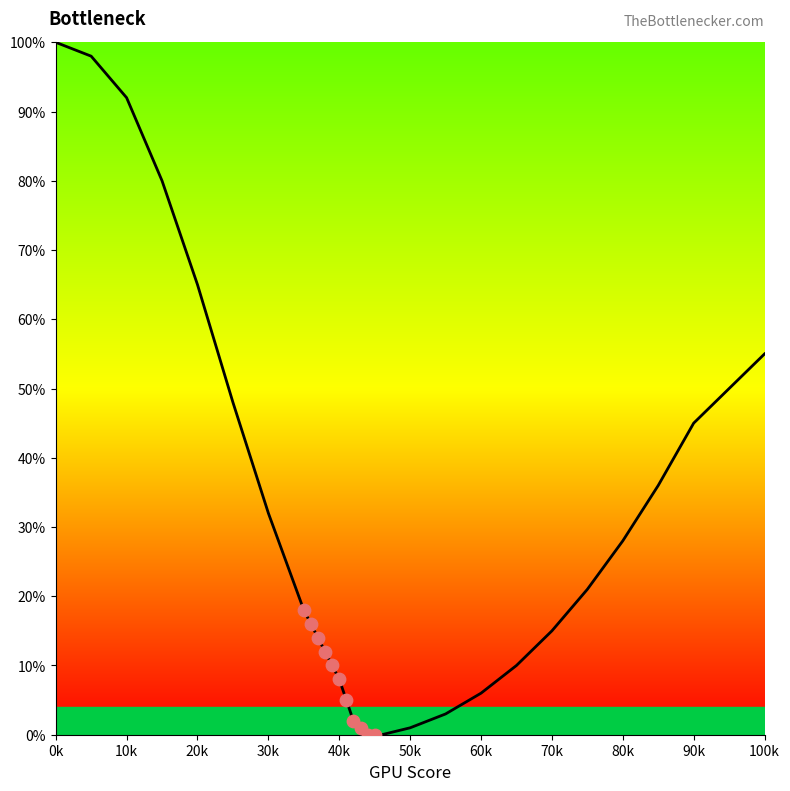

What is the change in value from 5 to 55?

-95